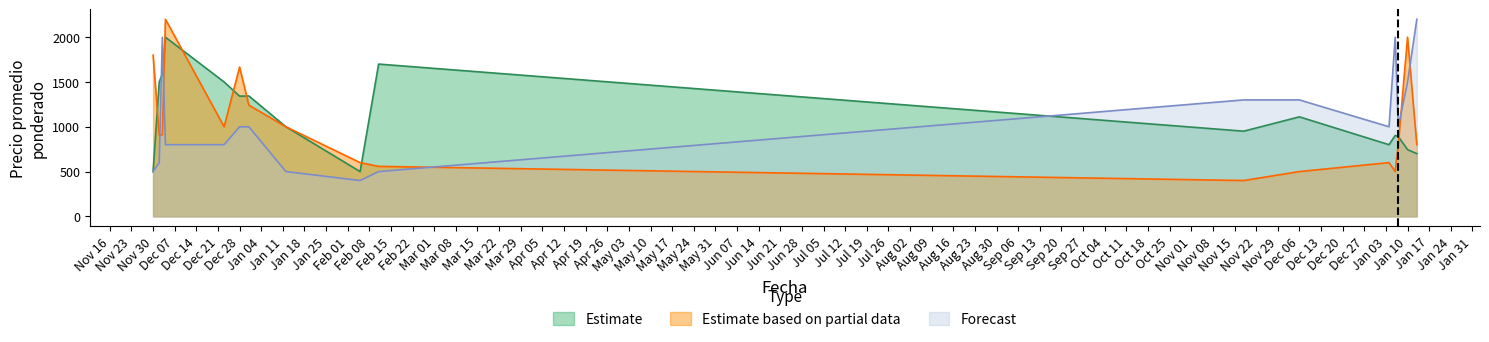

What is the total value across all series at Dec 06?

2911